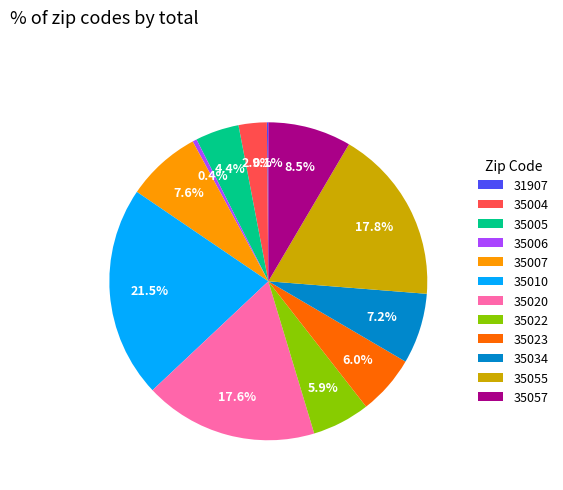

What is the total percentage of 35055 and 35023?

23.8%